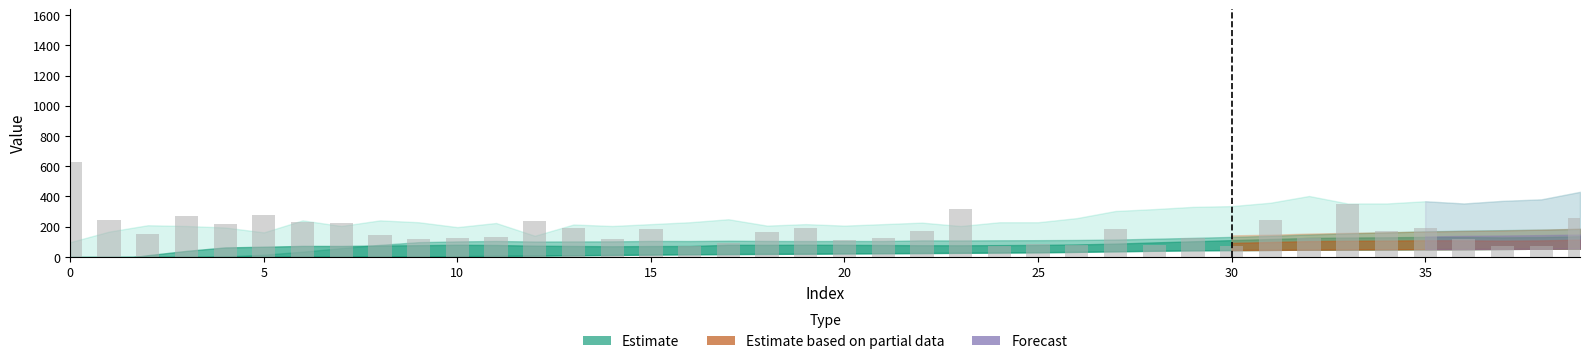

What is the average value?

176.6